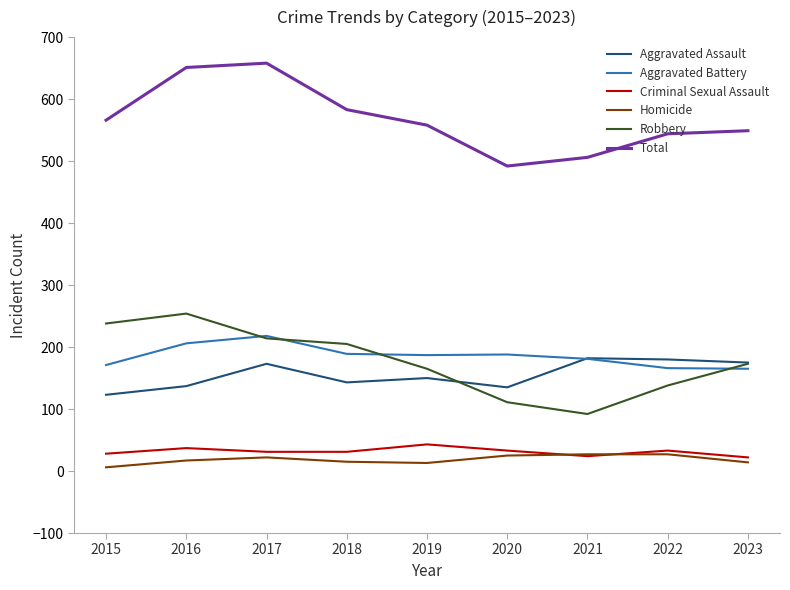

Is it true that Aggravated Assault equals 123 at 2015?

True